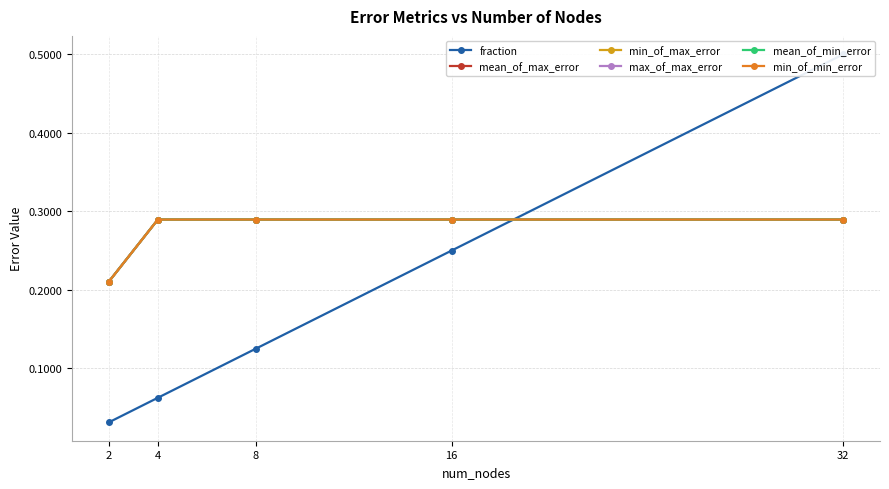

How many lines are shown in the chart?

6